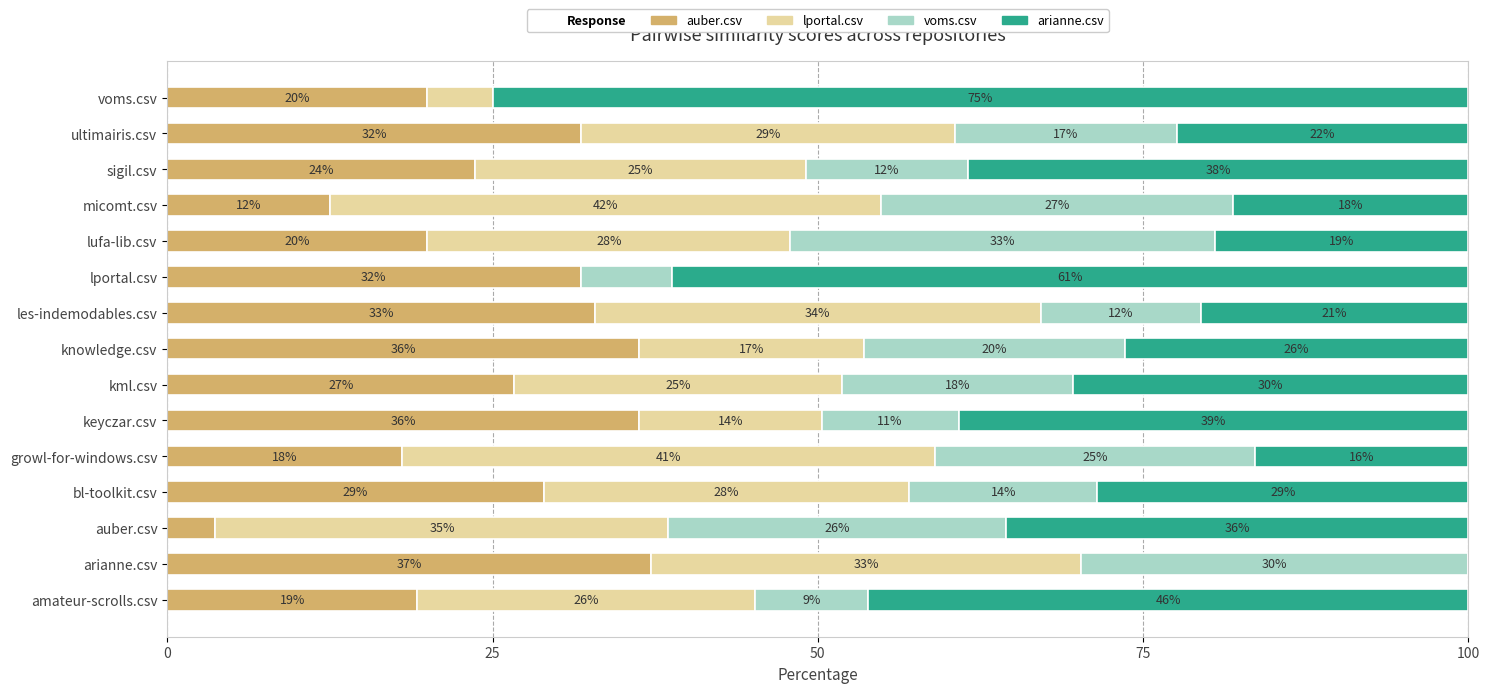

What is the total value across all series at arianne.csv?

100.0